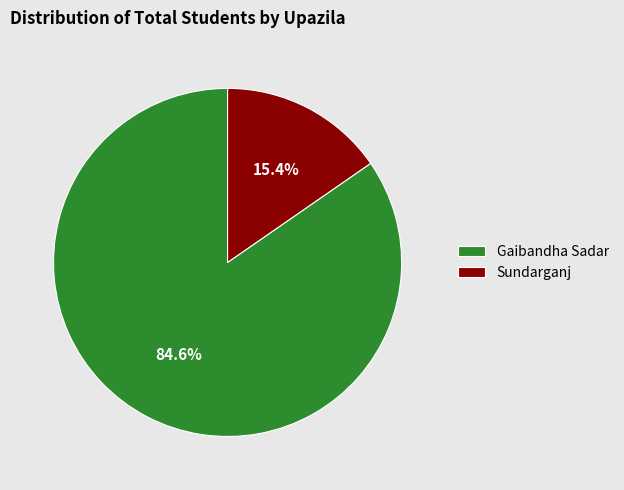

What percentage is the Gaibandha Sadar slice, to the nearest percent?

85%